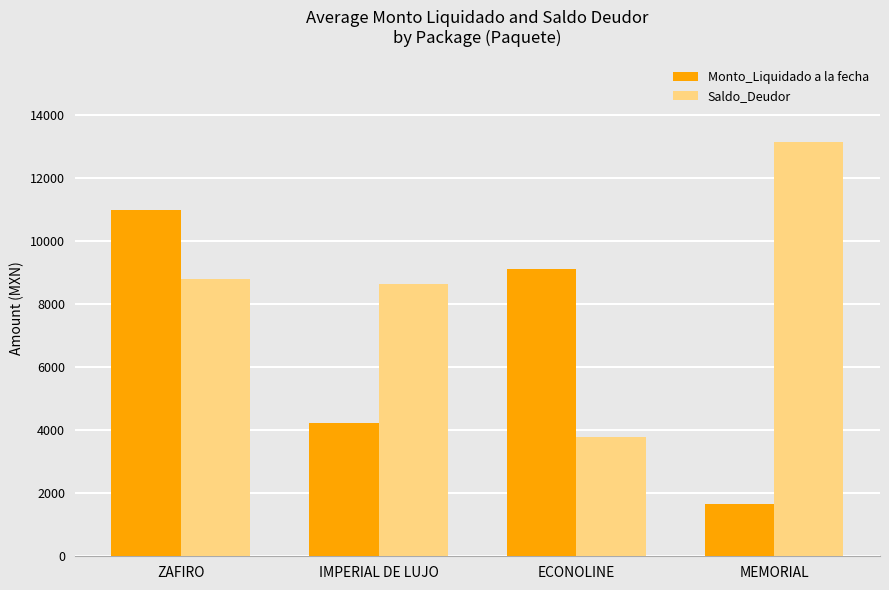

What is the label of the 4th bar from the left?

MEMORIAL